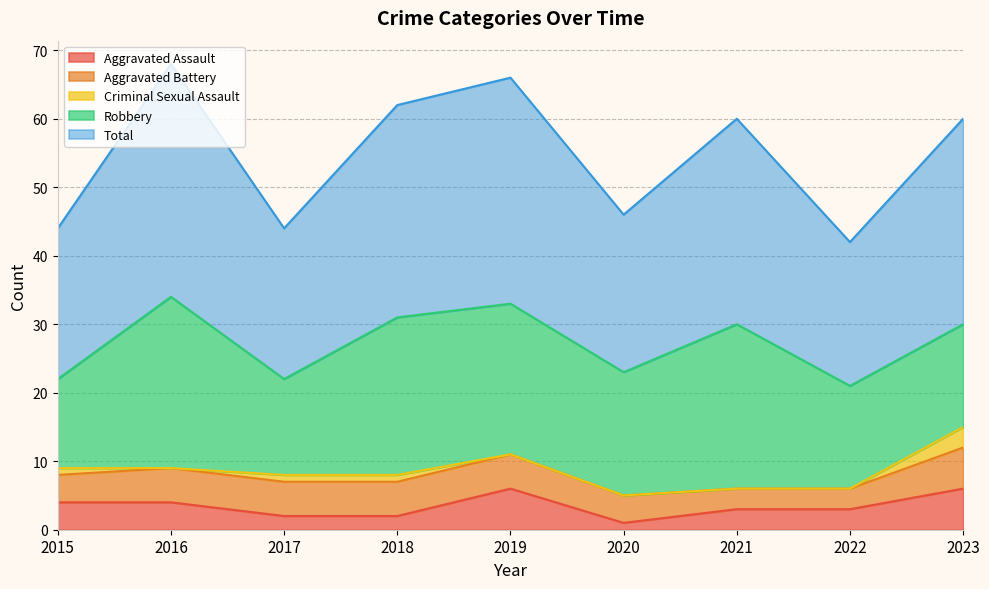

What is the average value of the Aggravated Assault series?

3